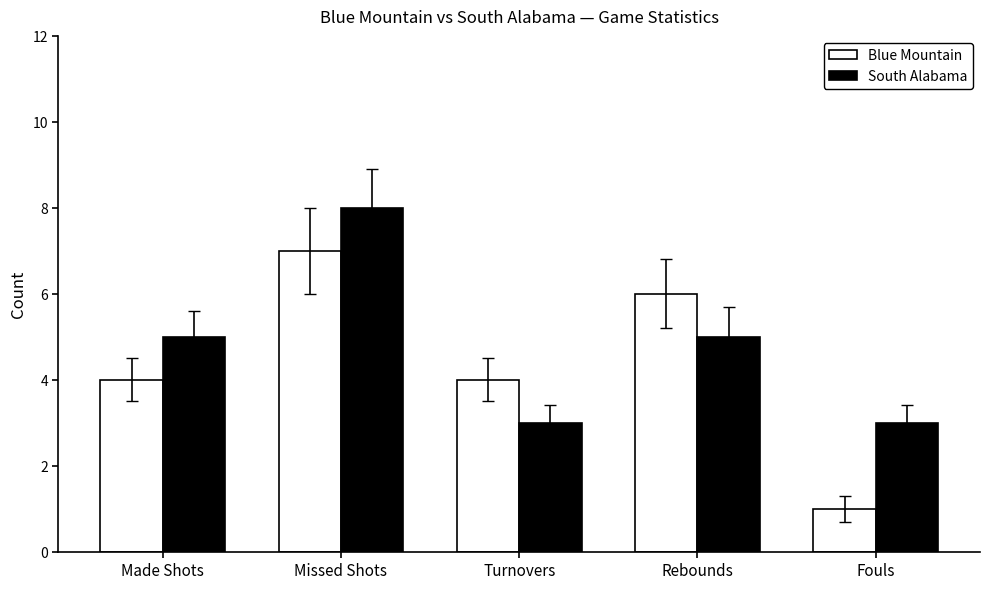

What is the average value of the South Alabama series?

5